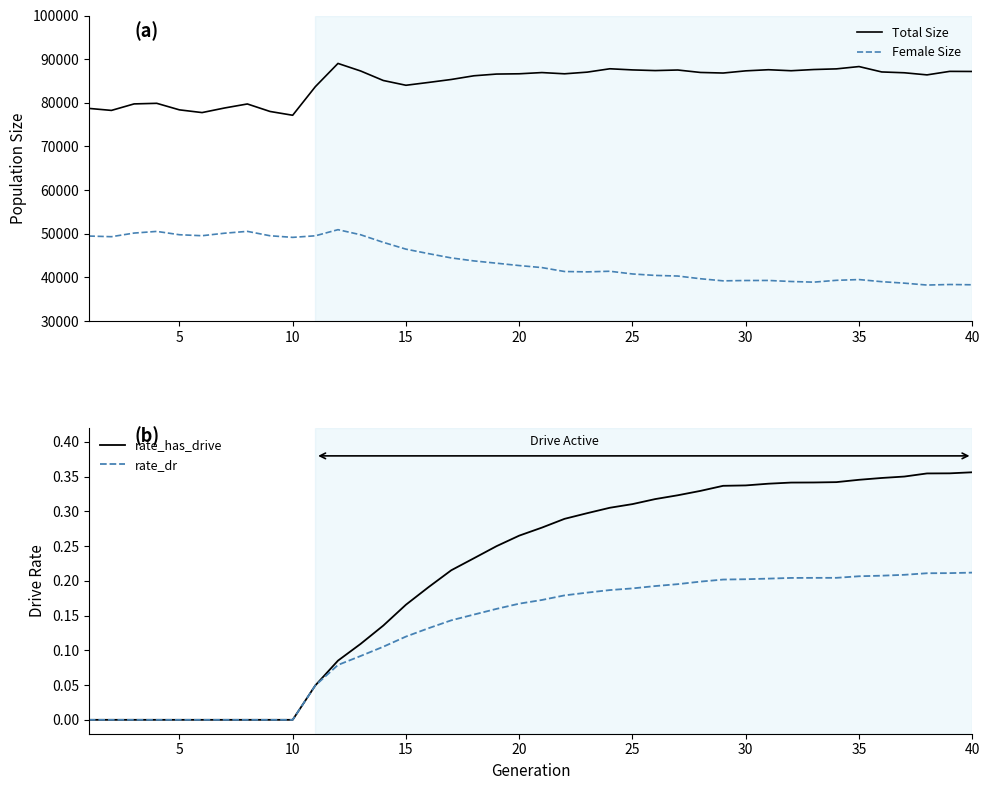

What is the highest value of the Total Size series?

89022